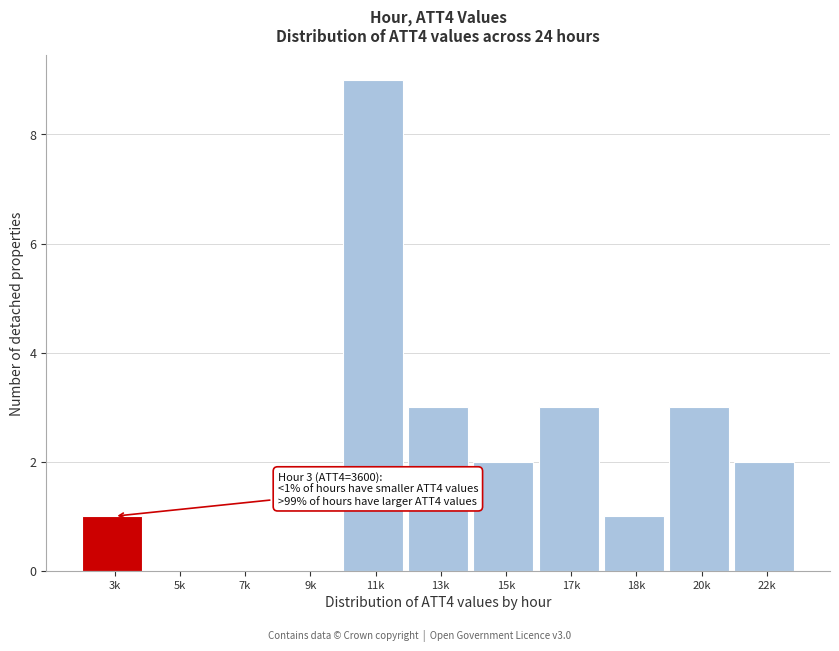

Reading left to right, extract all data points from this chart.

3k=1	5k=0	7k=0	9k=0	11k=9	13k=3	15k=2	17k=3	18k=1	20k=3	22k=2